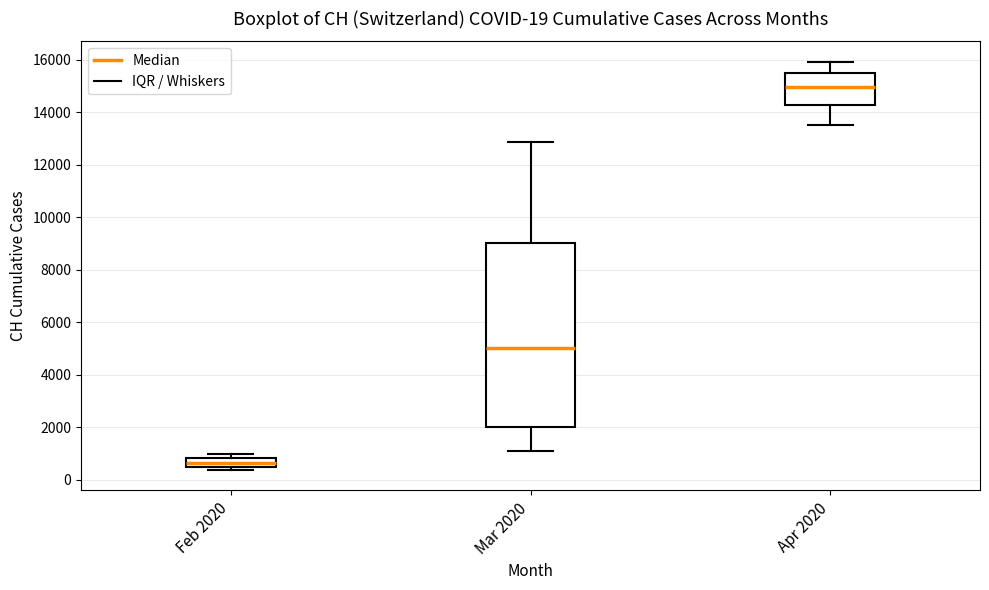

Which box is the tallest, from its lower edge to its upper edge?

Mar 2020